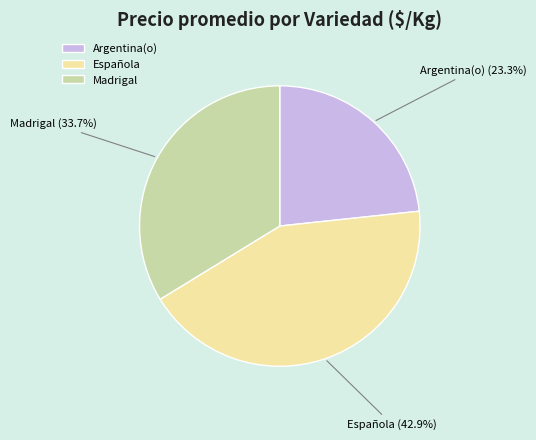

Rank the categories by value from lowest to highest.

Argentina(o), Madrigal, Española